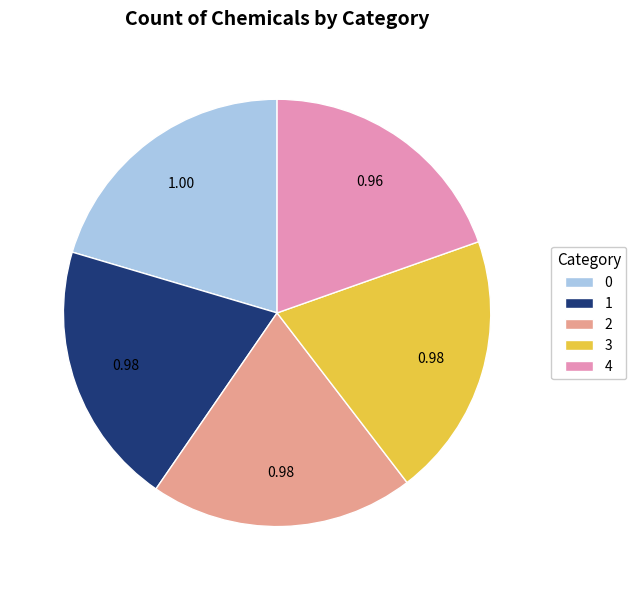

Do 4 and 2 together represent more than half of the pie?

No